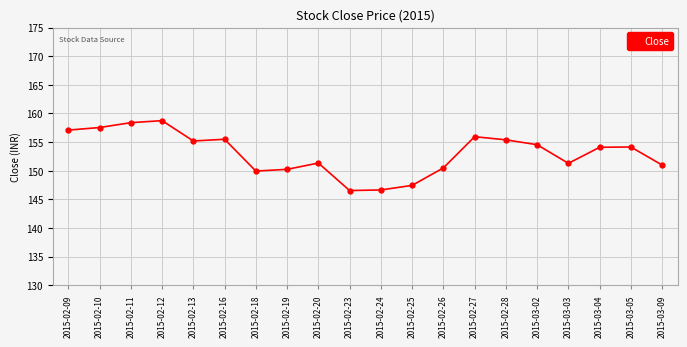

What is the average value?

153.1